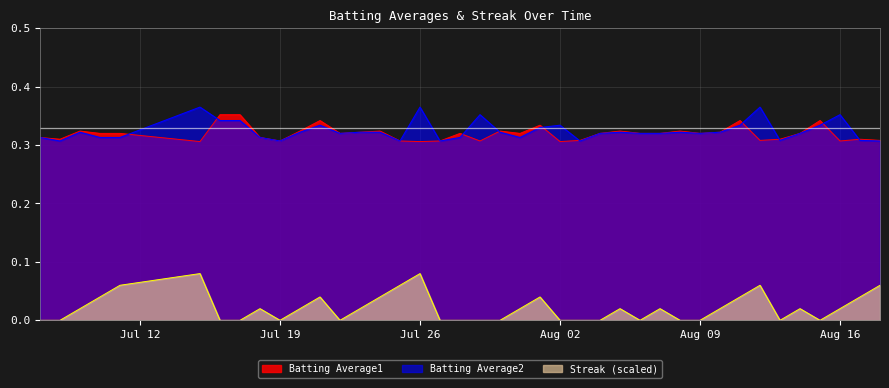

How many lines are shown in the chart?

3